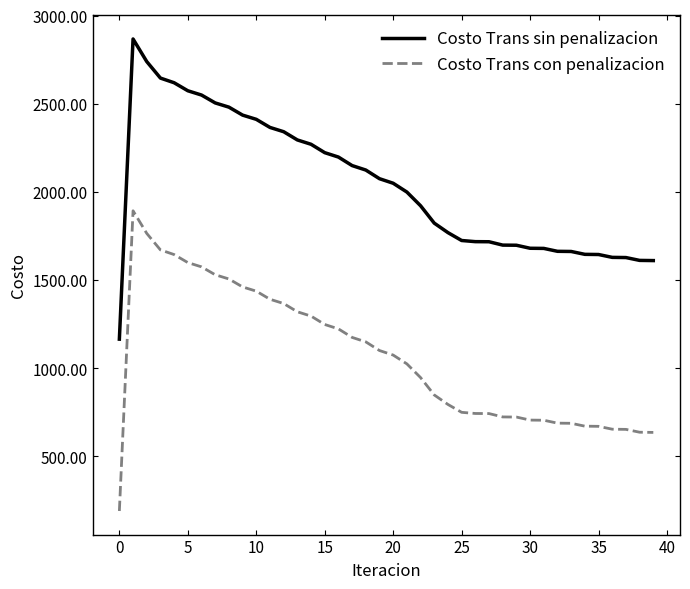

True or false: Costo Trans sin penalizacion and Costo Trans con penalizacion cross at least once.

False